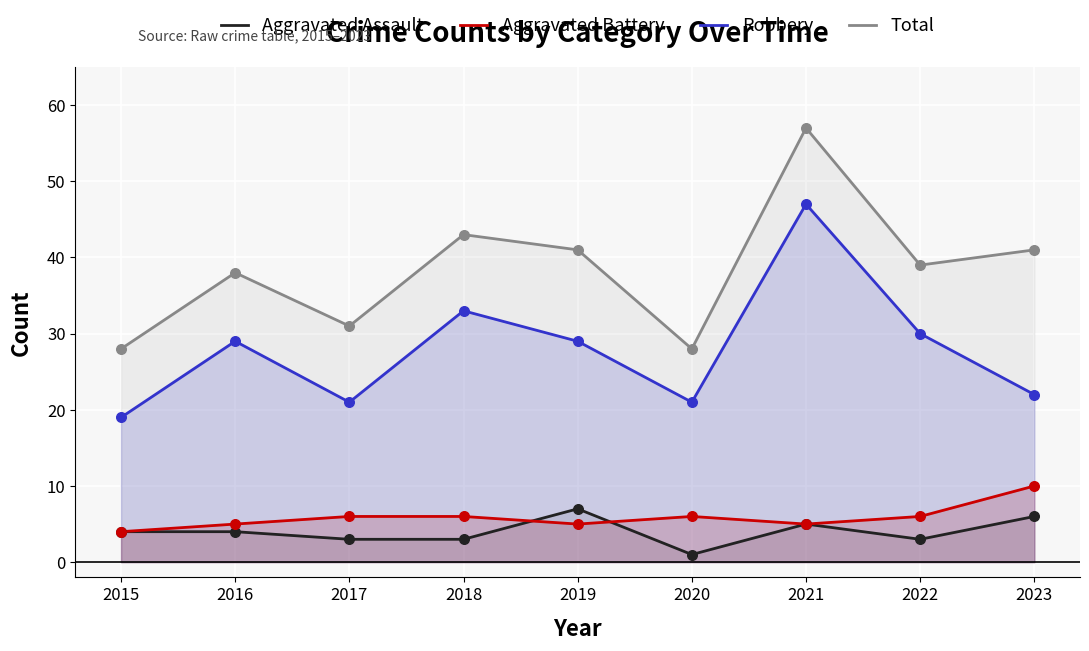

Which series reaches the minimum Y coordinate?

Aggravated Assault